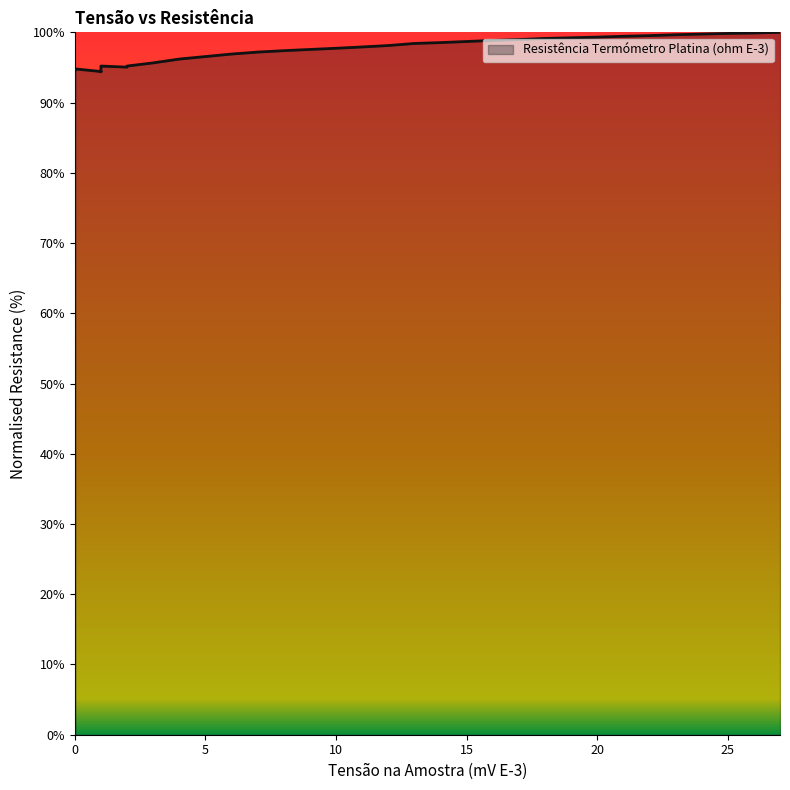

True or false: the data shows 60.0 at 14.

False